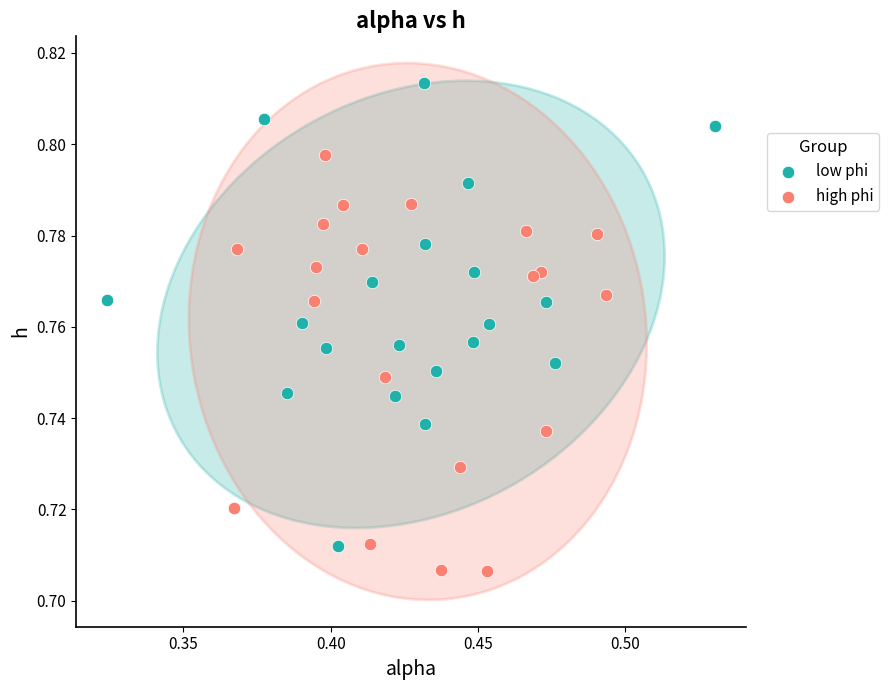

Which series contains the highest Y value?

low phi